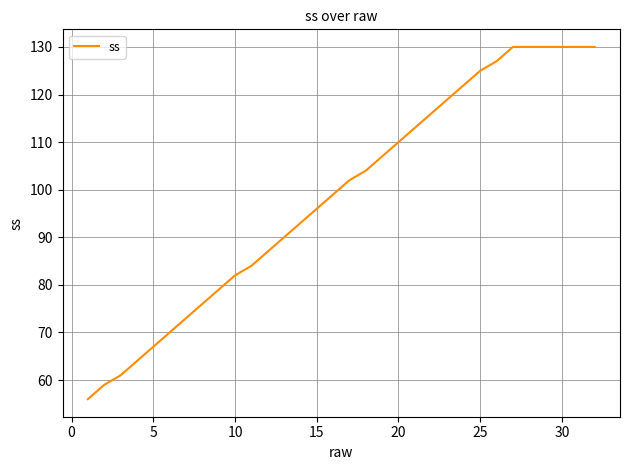

What is the greatest value displayed?

130